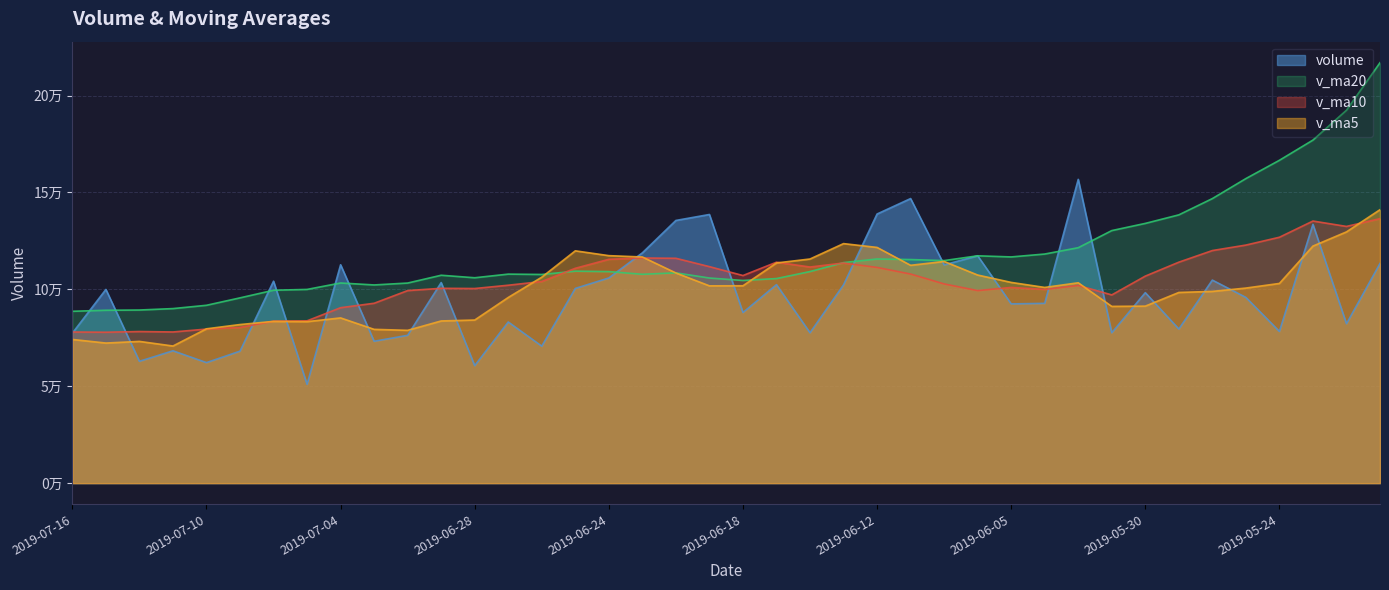

What is the sum of the v_ma5 values at 2019-05-21 and 2019-05-23?

263447.6